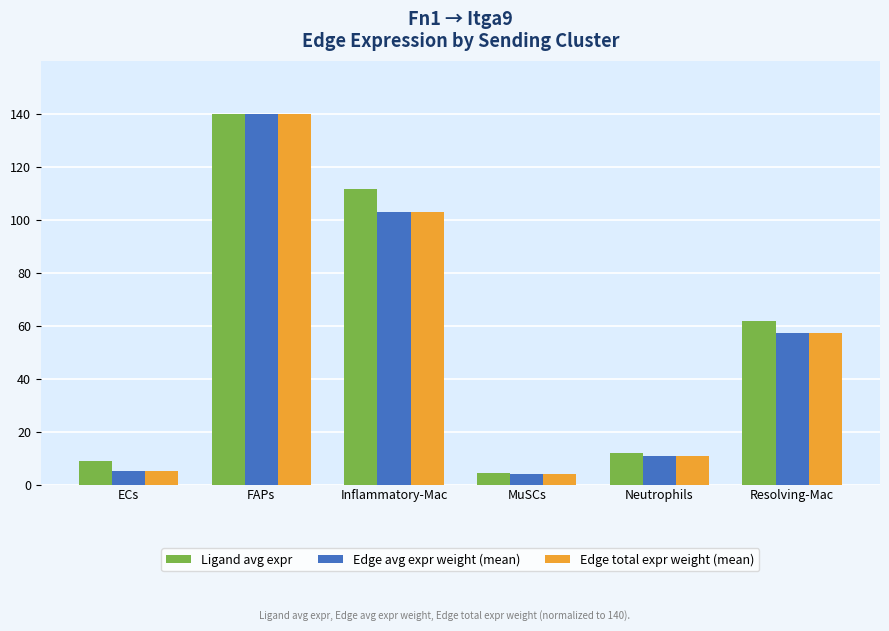

What is the average value of the Ligand avg expr series?

56.4